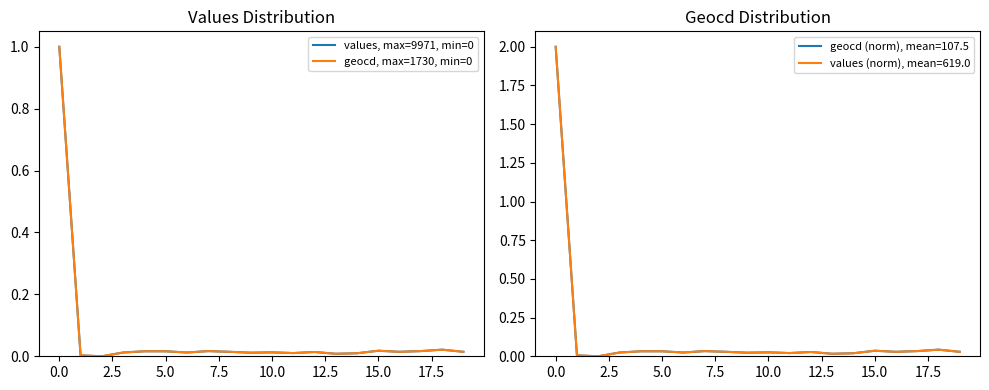

True or false: geocd, max=1730, min=0 has more than 1 interior local peaks.

True